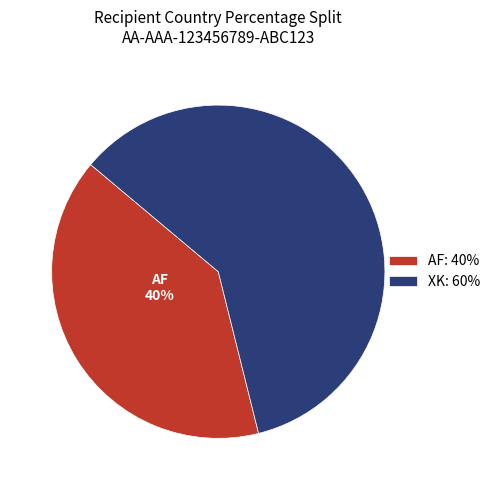

To the nearest percent, what is the difference between the largest and smallest slice percentages?

20%